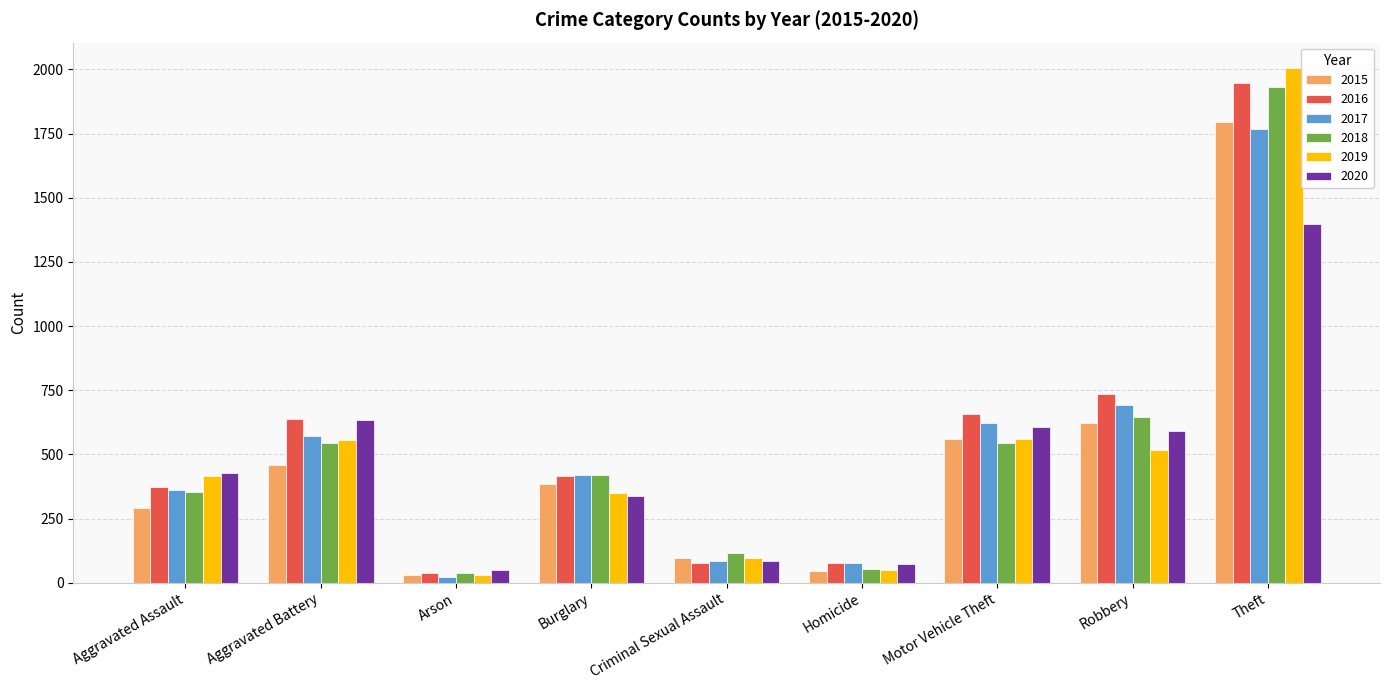

Which series has the largest range (max minus min)?

2019